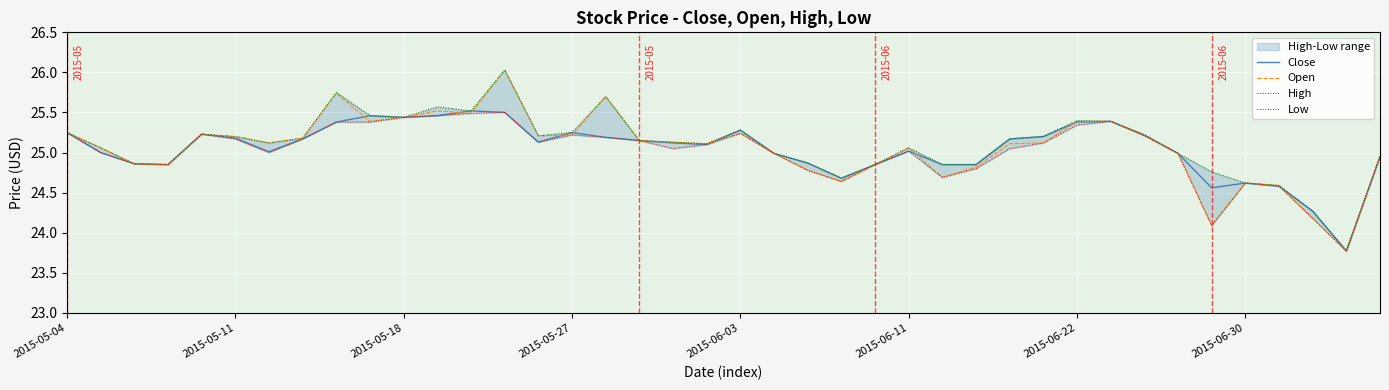

Is this an area chart (filled region under the line)?

No